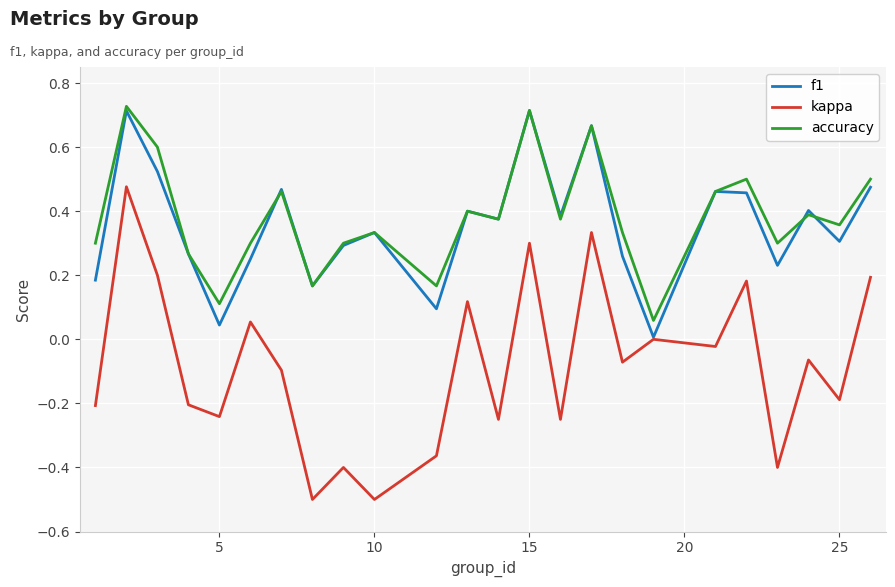

True or false: accuracy and kappa cross at least once.

False